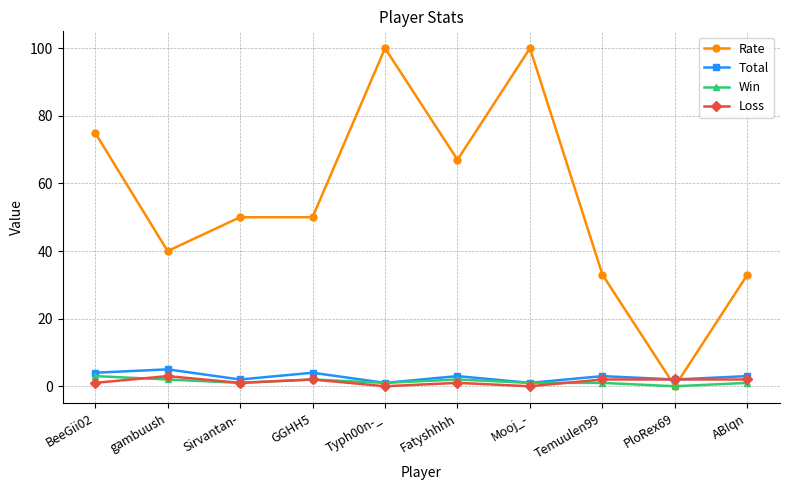

How many intersections are there between Total and Rate?

2